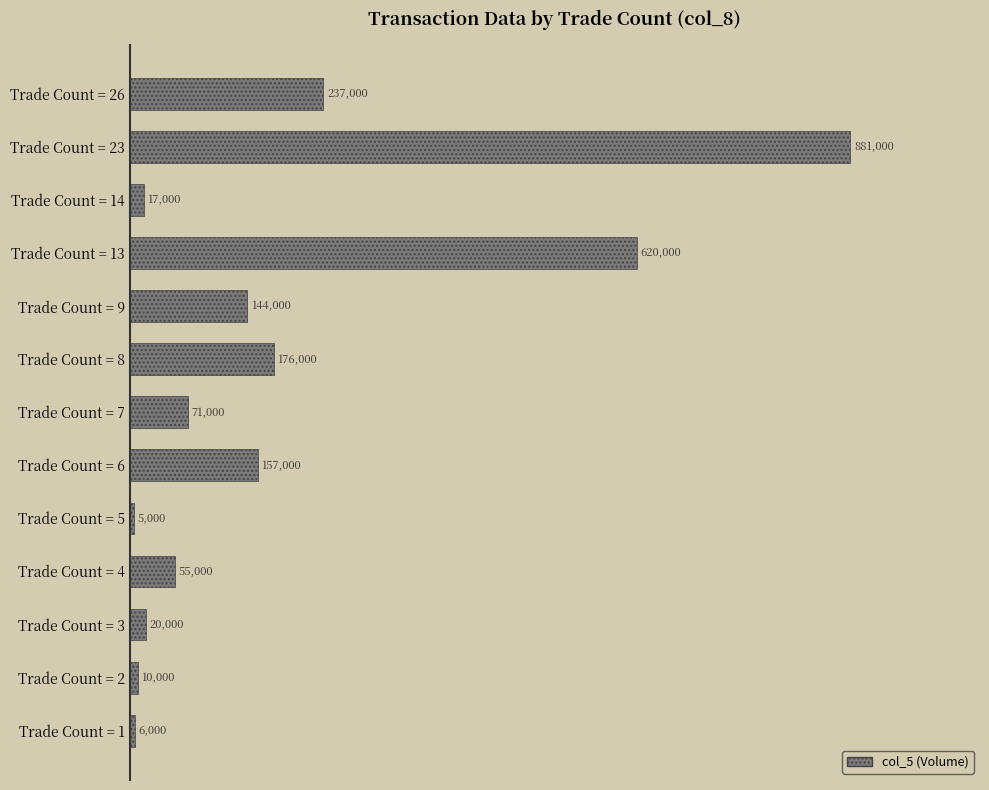

Are the bars horizontal?

Yes